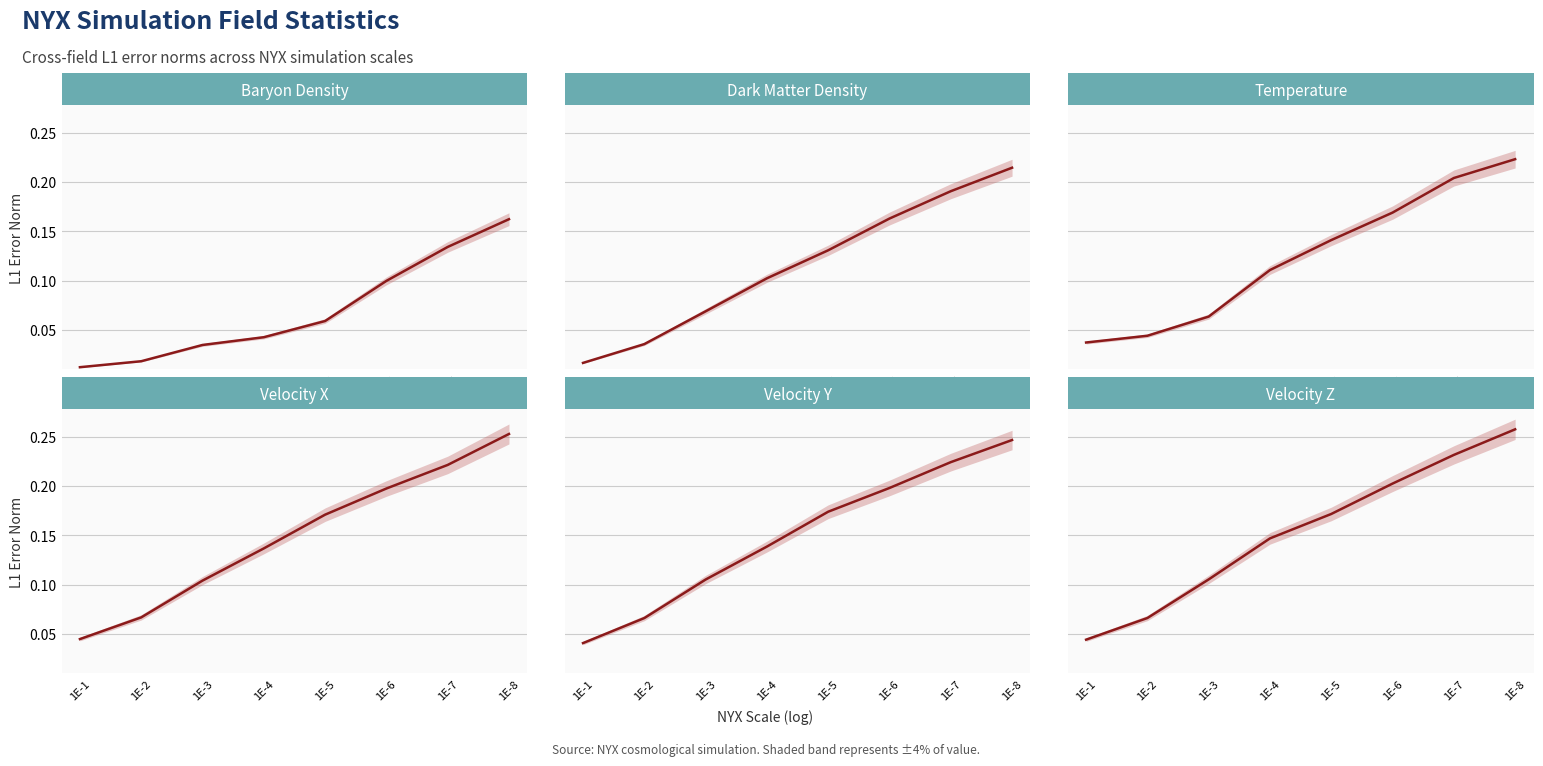

At how many categories does at least one series exceed 0?

8